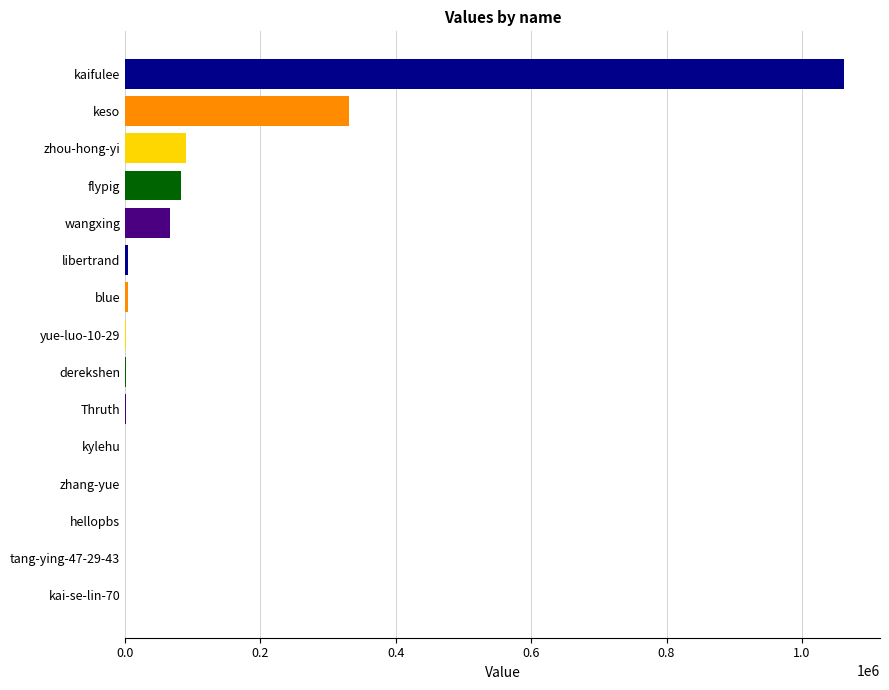

What is the sum of all values?

1645640